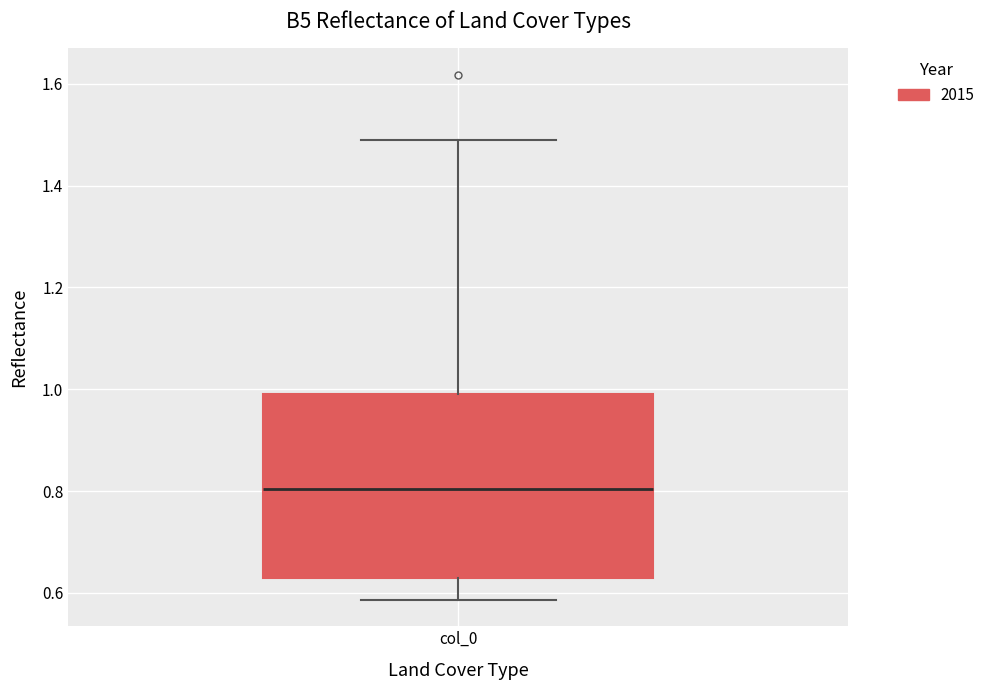

Read this box plot against the y-axis: the position of the median line, the range covered by the box, and the ends of both whiskers. The values are not printed on the chart, so give them approximately, as read against the axis.

median 0.80, box 0.64 to 1.00, whiskers 0.58 to 1.48